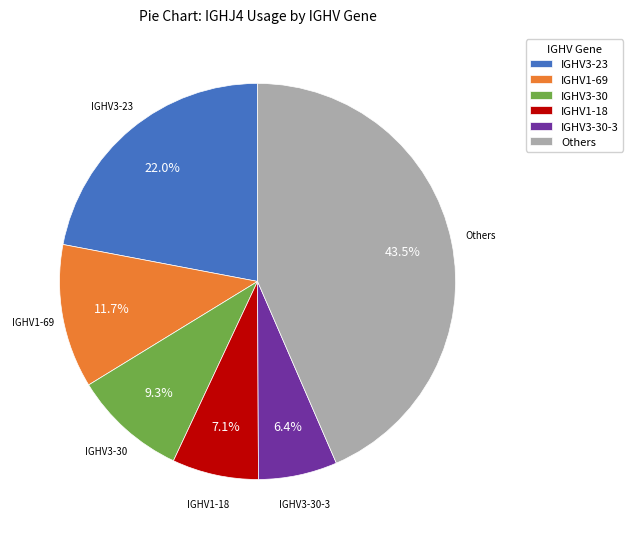

To the nearest percent, what is the average slice percentage?

17%